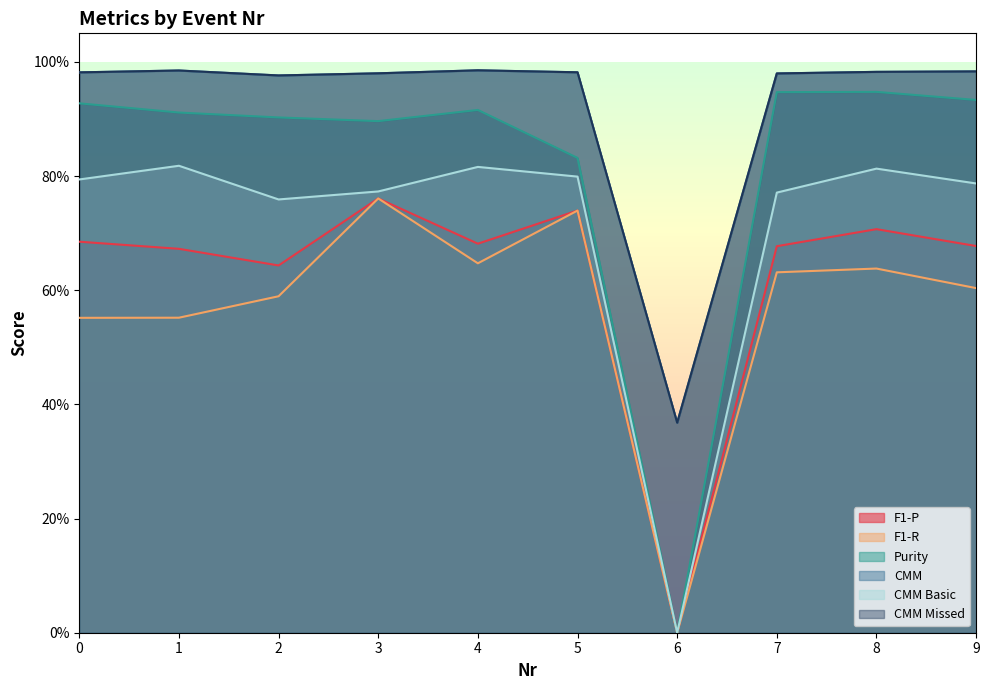

What is the value of the CMM point at the 9th from the left?

1.0